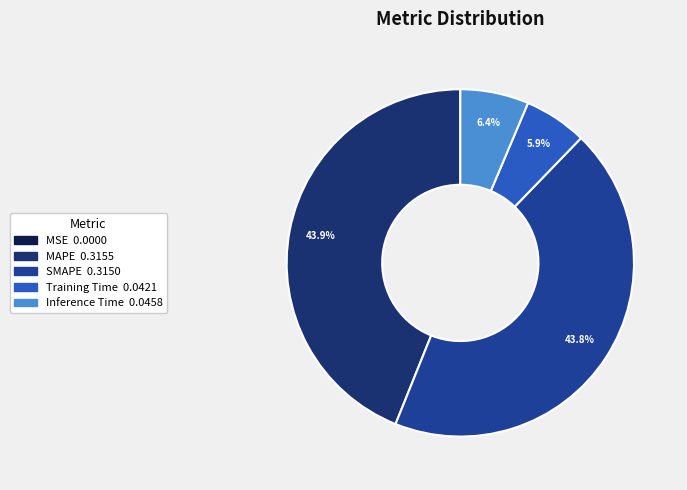

What percentage do SMAPE and Training Time together represent?

49.7%